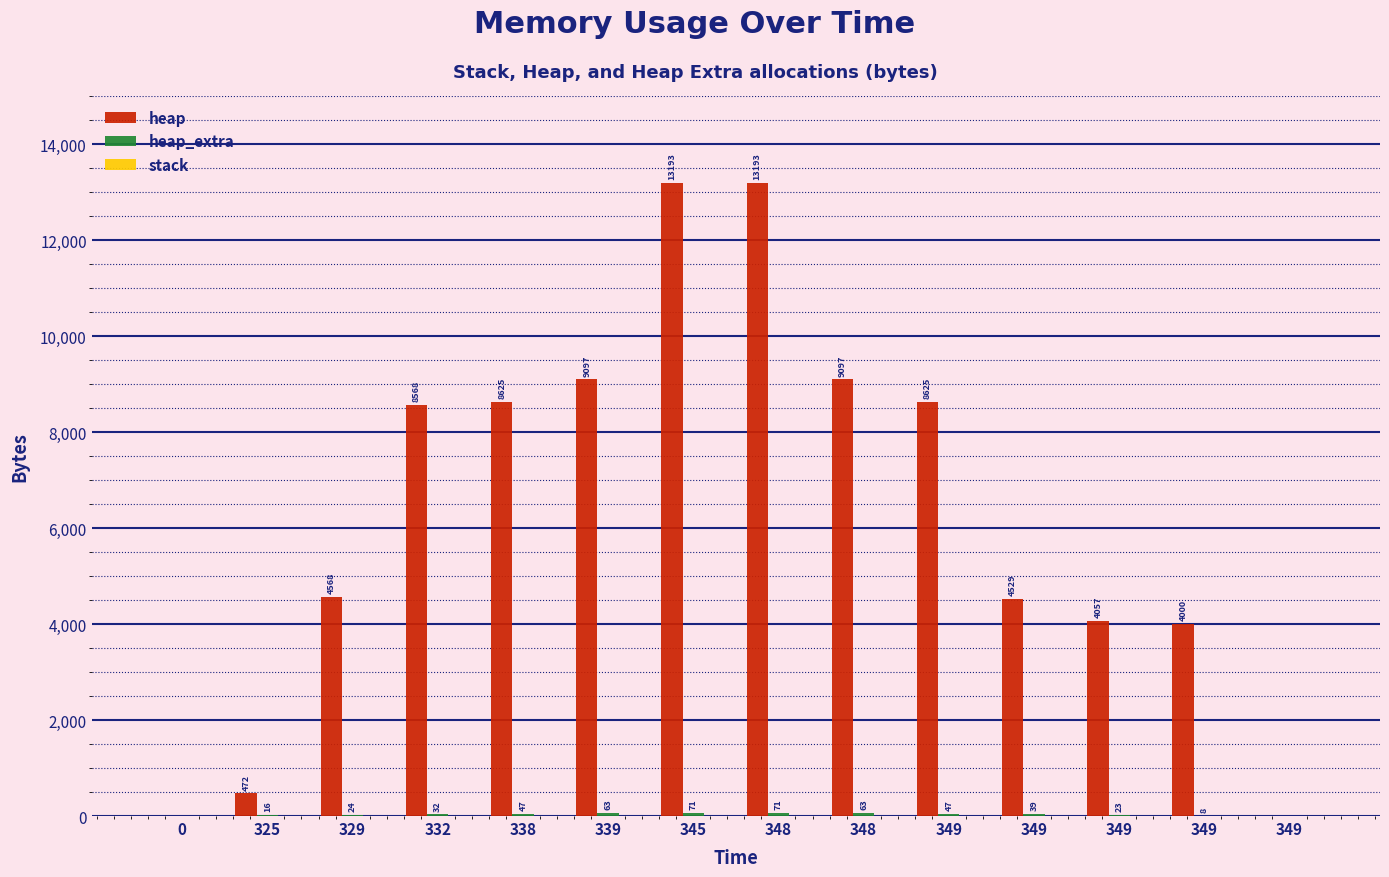

How many data points does each series have?

14